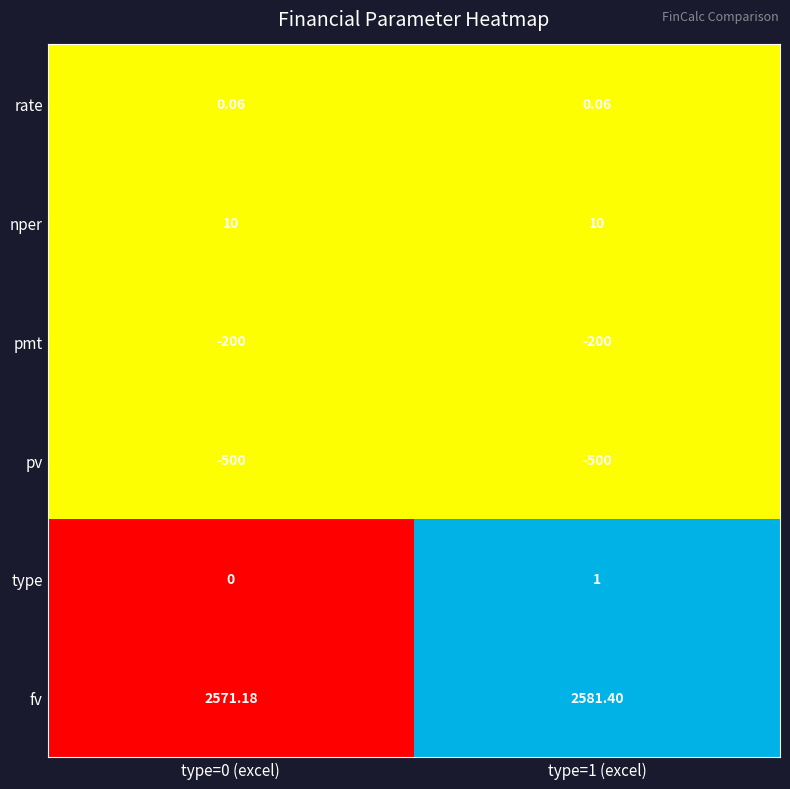

Rank the series by their maximum value, from lowest to highest.

pv, pmt, rate, type, nper, fv